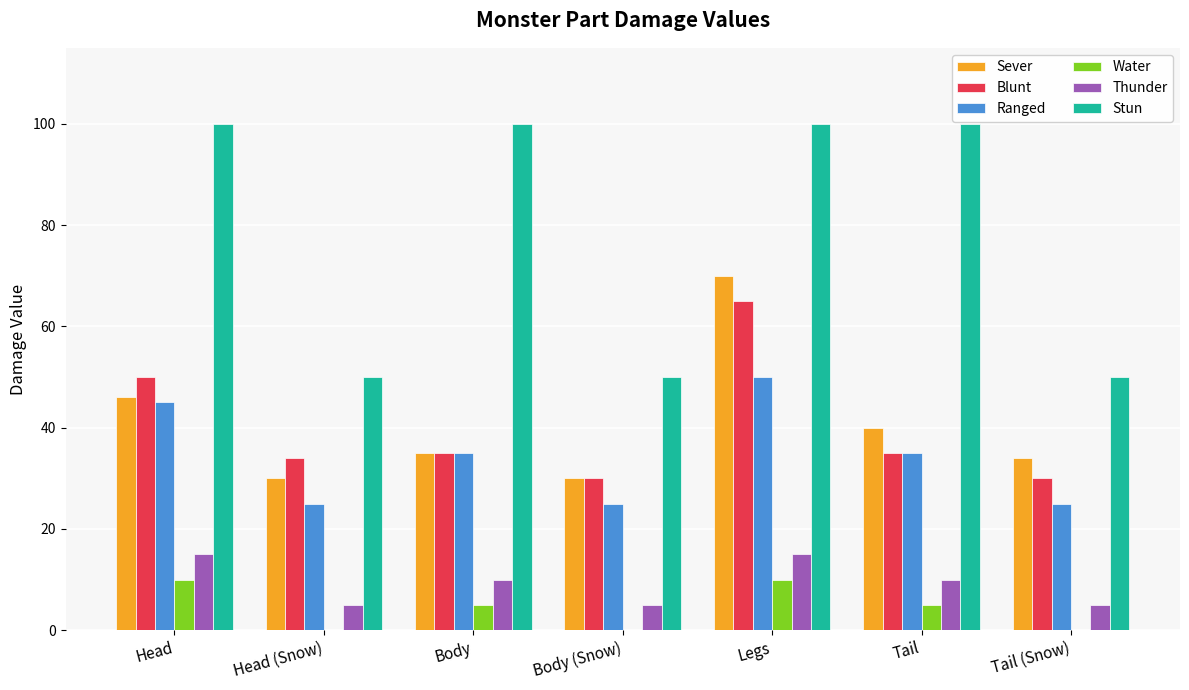

Is it true that Stun equals 100 at Head?

True